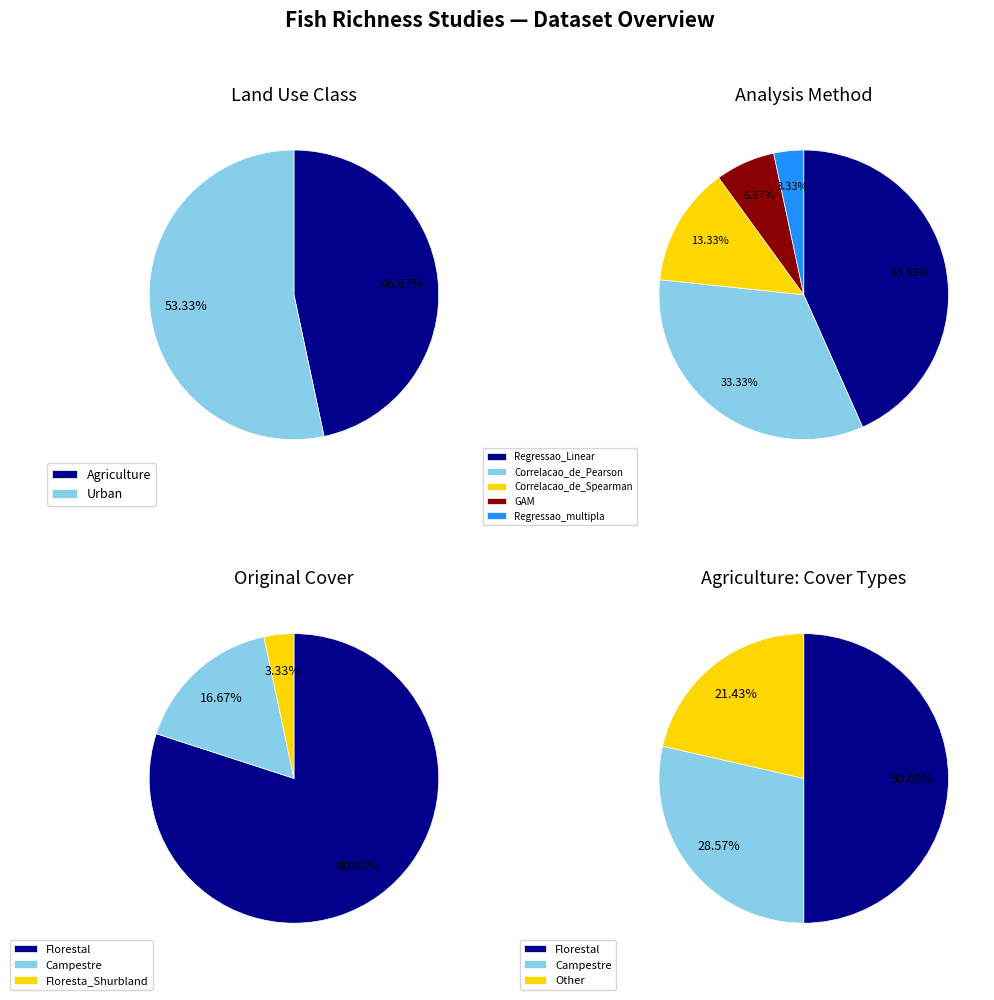

Approximately how many times larger is the value at Agriculture compared to Urban?

0.9